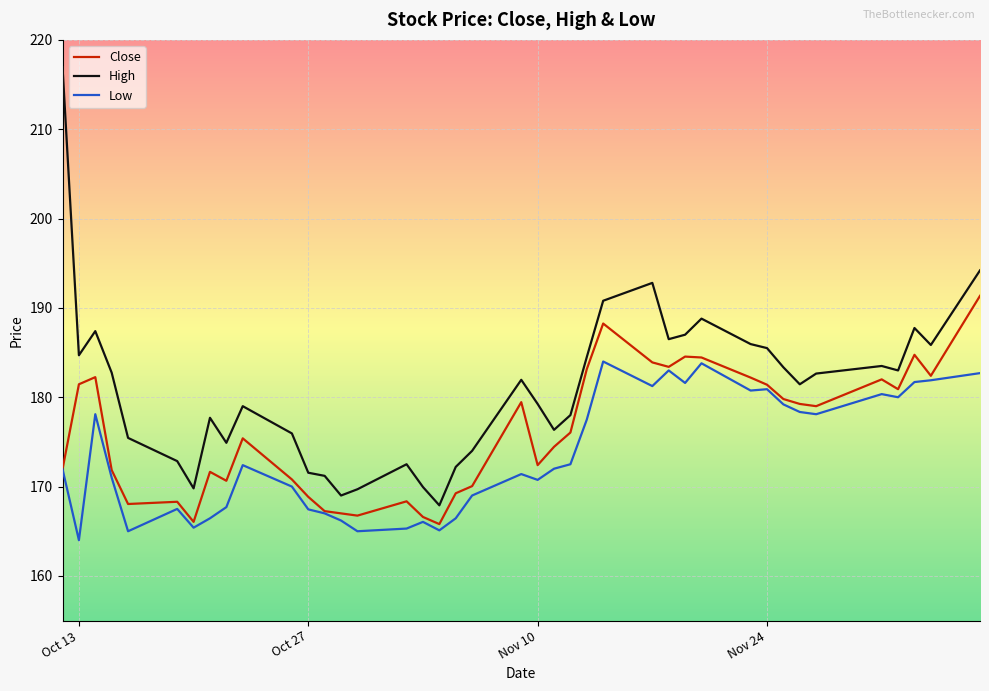

True or false: Low and High cross at least once.

False